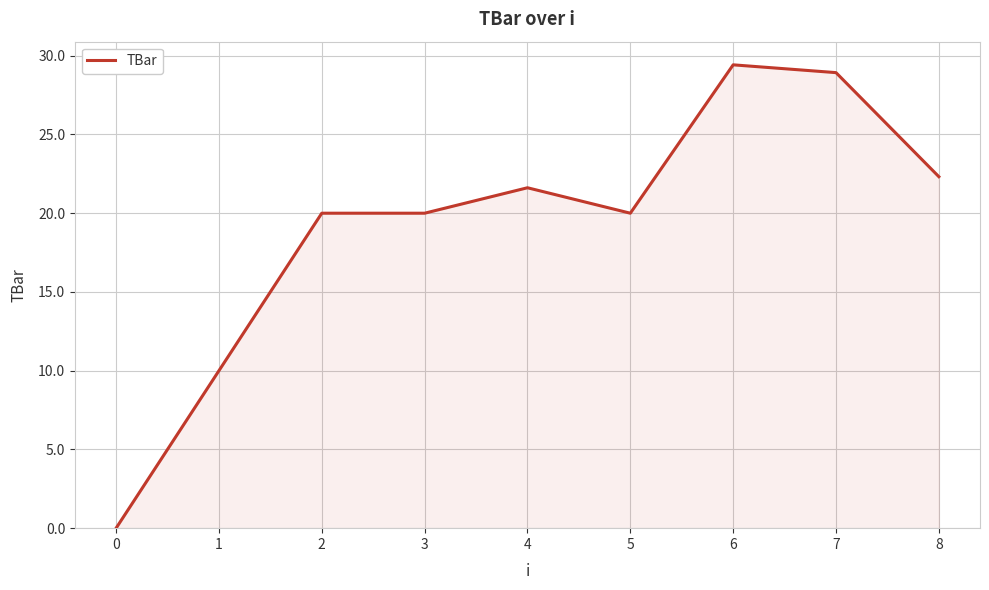

Reading right to left, extract all data points from this chart.

8=22.3	7=28.9	6=29.4	5=20.0	4=21.6	3=20.0	2=20.0	1=10.0	0=0.0